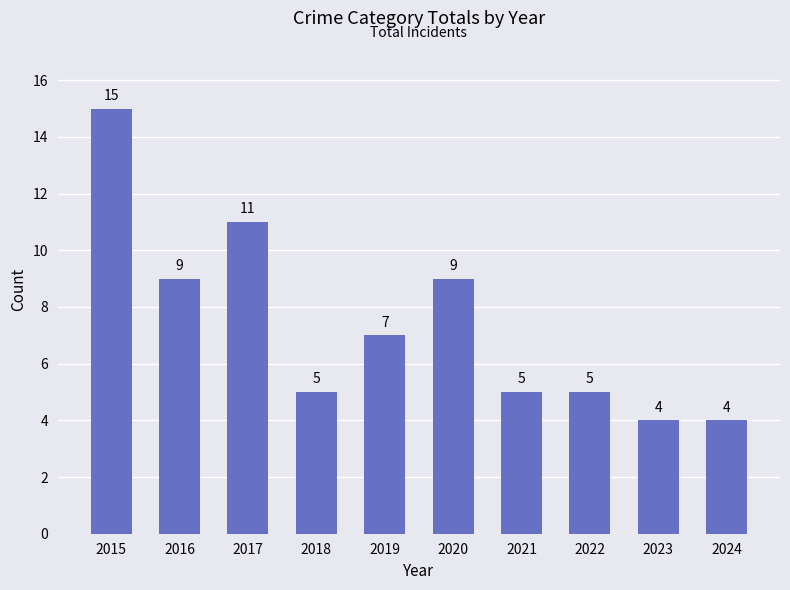

How many data points are less than 7?

5